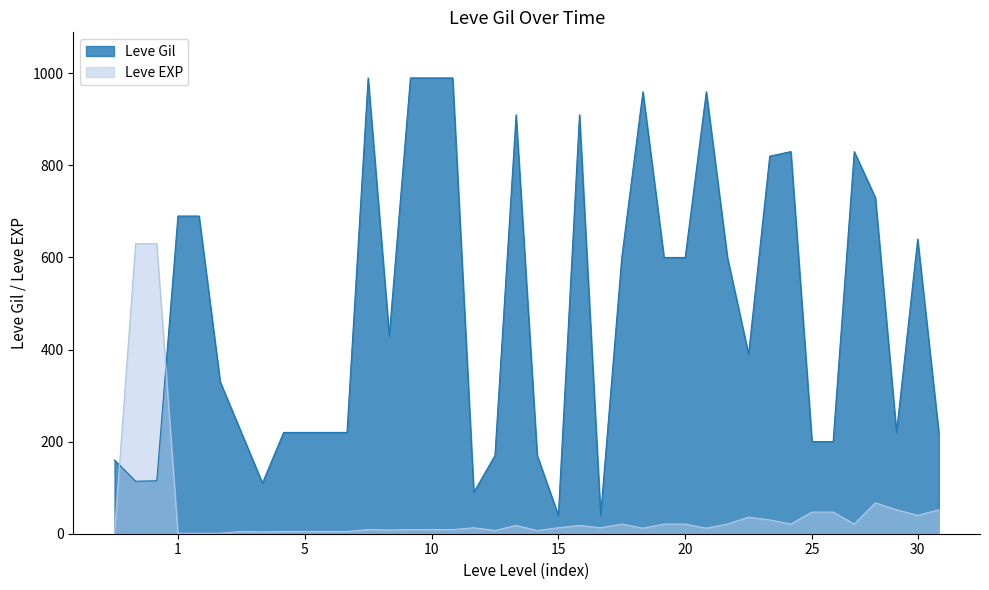

Is it true that Leve EXP equals 21 at 20?

True